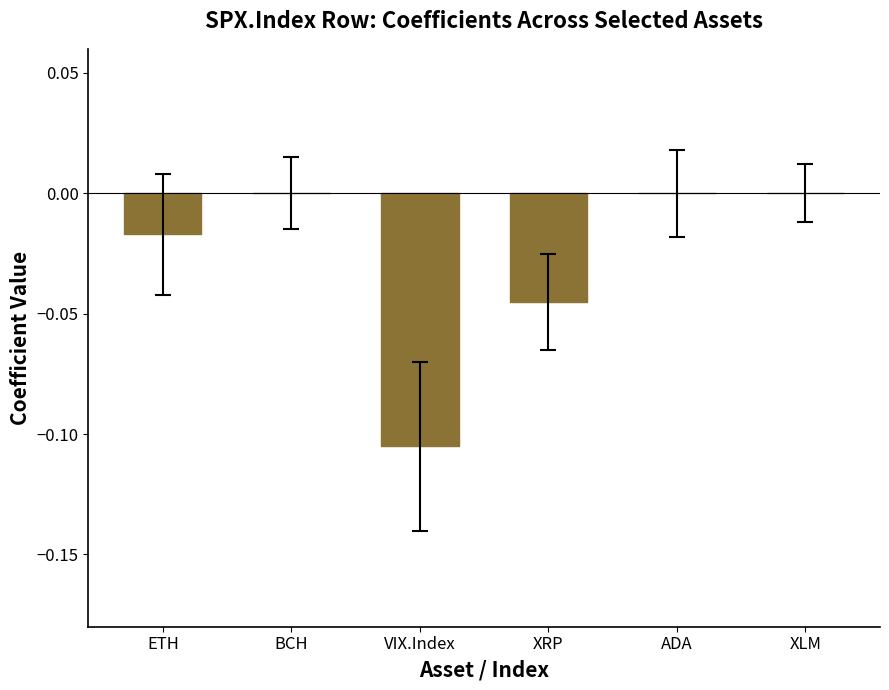

Which has a higher value, ETH or ADA?

ADA